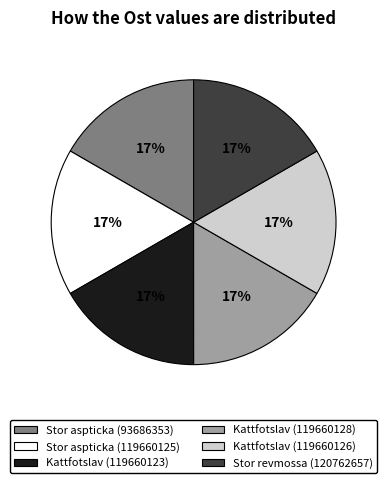

Does any single category account for the majority?

No